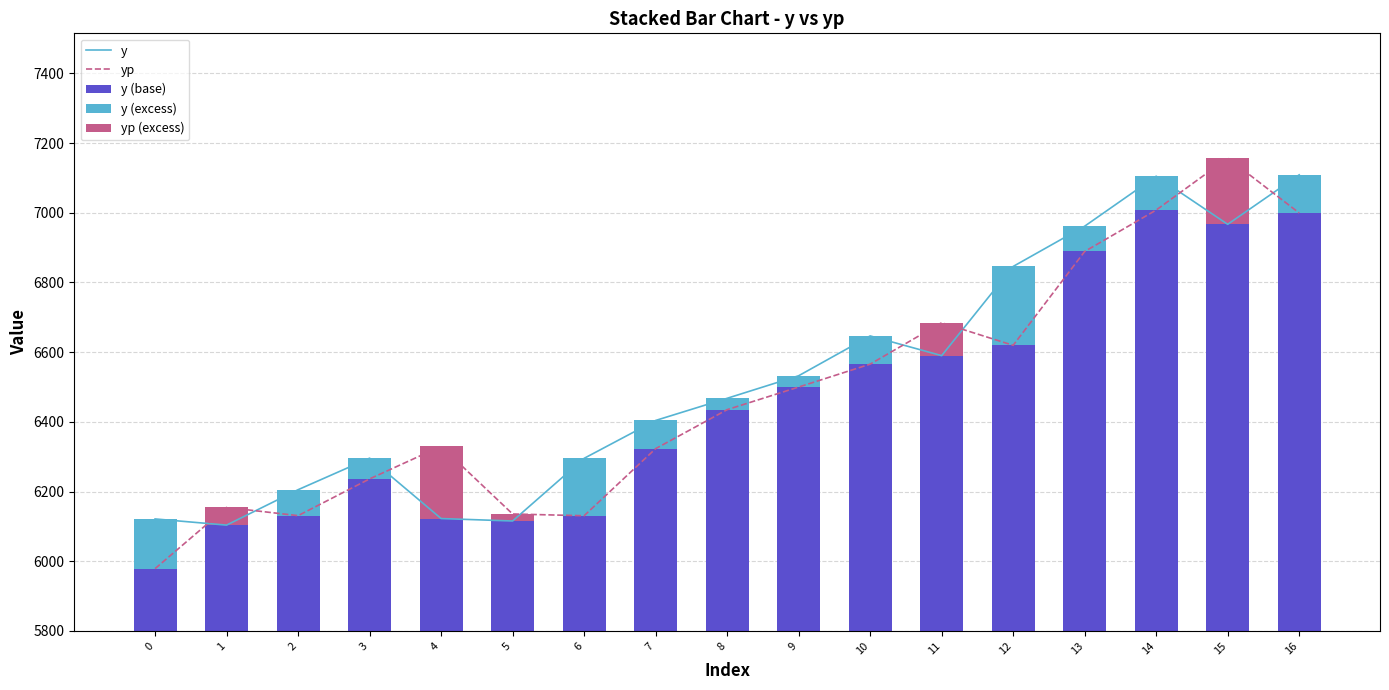

What are all the series names shown in the legend?

y, yp, y (base), y (excess), yp (excess)